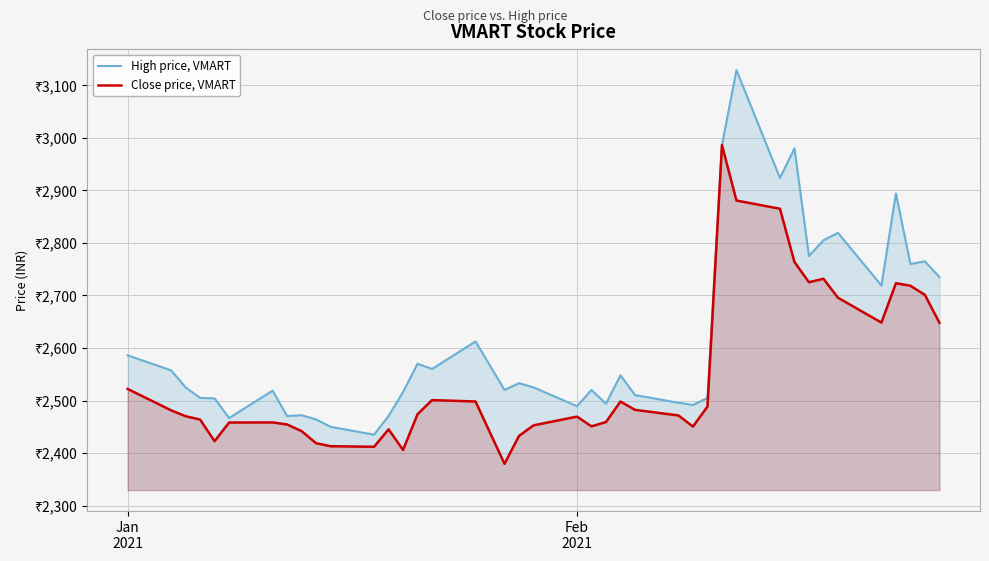

At how many categories does at least one series exceed 2990?

1